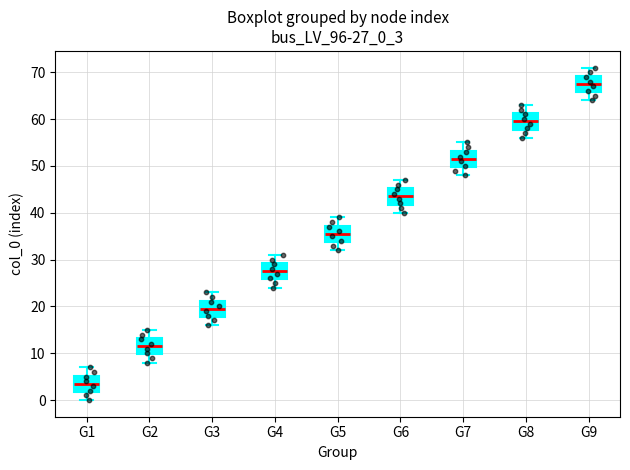

Which box has the highest median line?

G9